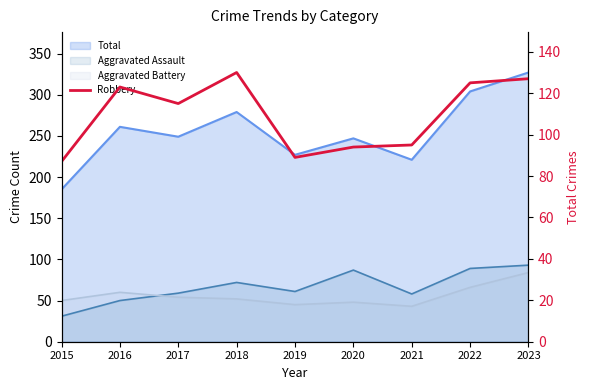

True or false: the data has more than 0 interior local peaks.

True